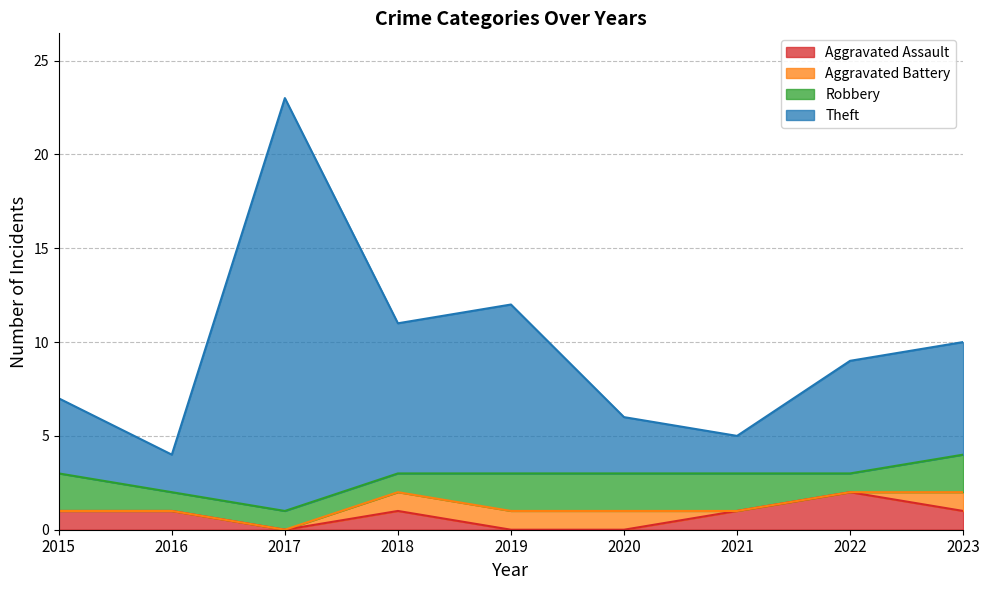

True or false: Theft has more than 1 interior local peaks.

True